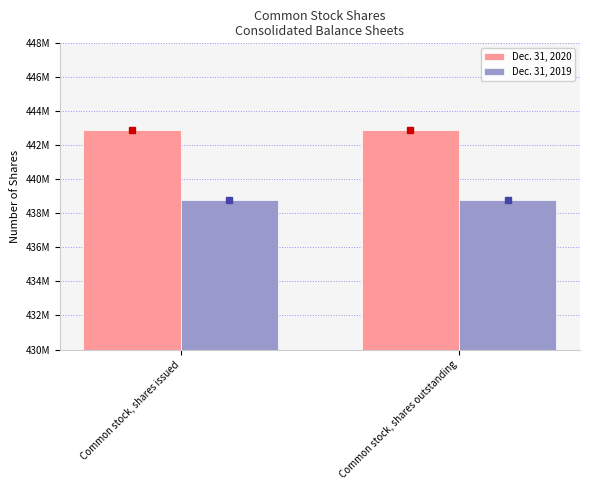

What is the label of the 2nd bar from the right?

Common stock, shares issued